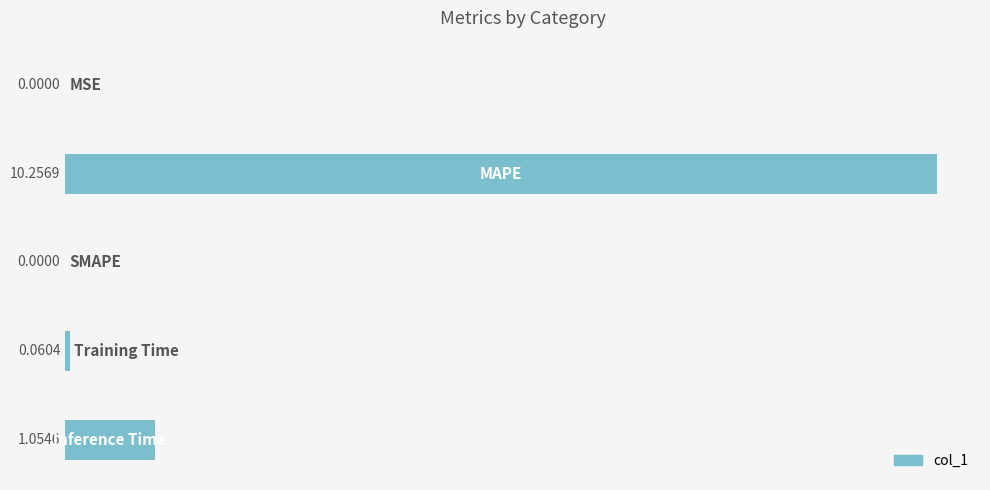

What is the sum of all values?

11.4